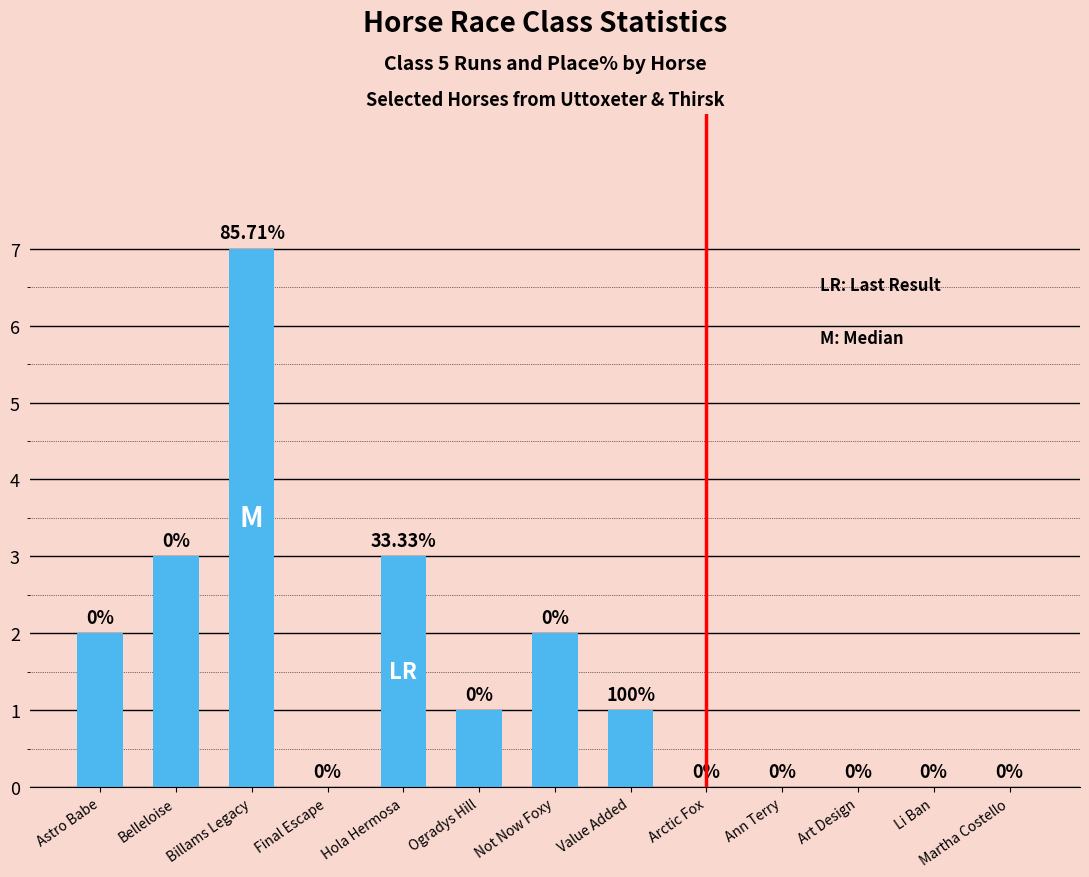

Are the bars horizontal?

No